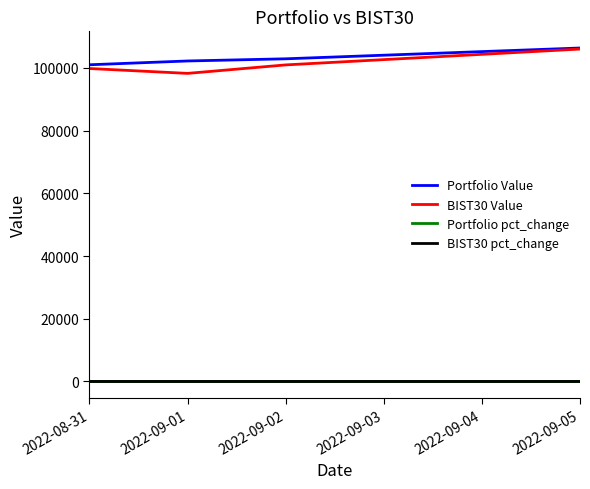

True or false: BIST30 pct_change has more than 2 points higher than both neighbors.

False